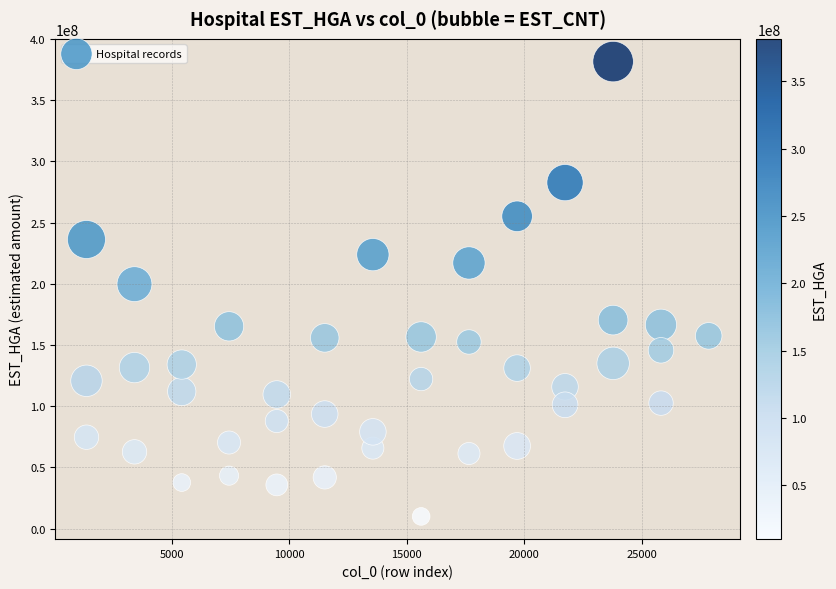

What is the range of X values (max minus min)?

26478